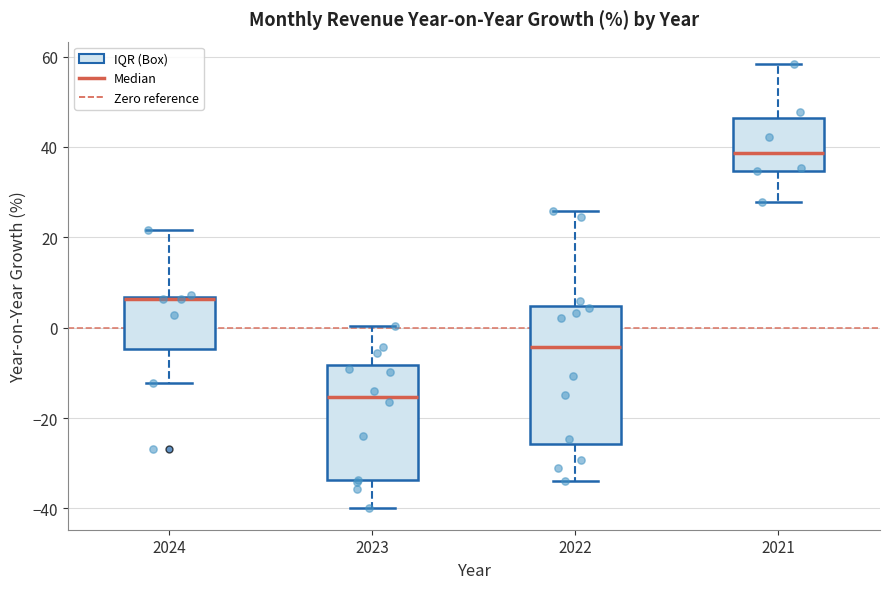

Reading left to right, transcribe this box plot: for each box, give where its median line is, the range the box spans, and where its two whiskers end, as read against the y-axis. The values are not printed on the chart, so give them approximately, as read against the axis.

2024: median 6, box -4 to 6, whiskers -12 to 22
2023: median -16, box -34 to -8, whiskers -40 to 0
2022: median -4, box -26 to 4, whiskers -34 to 26
2021: median 38, box 34 to 46, whiskers 28 to 58